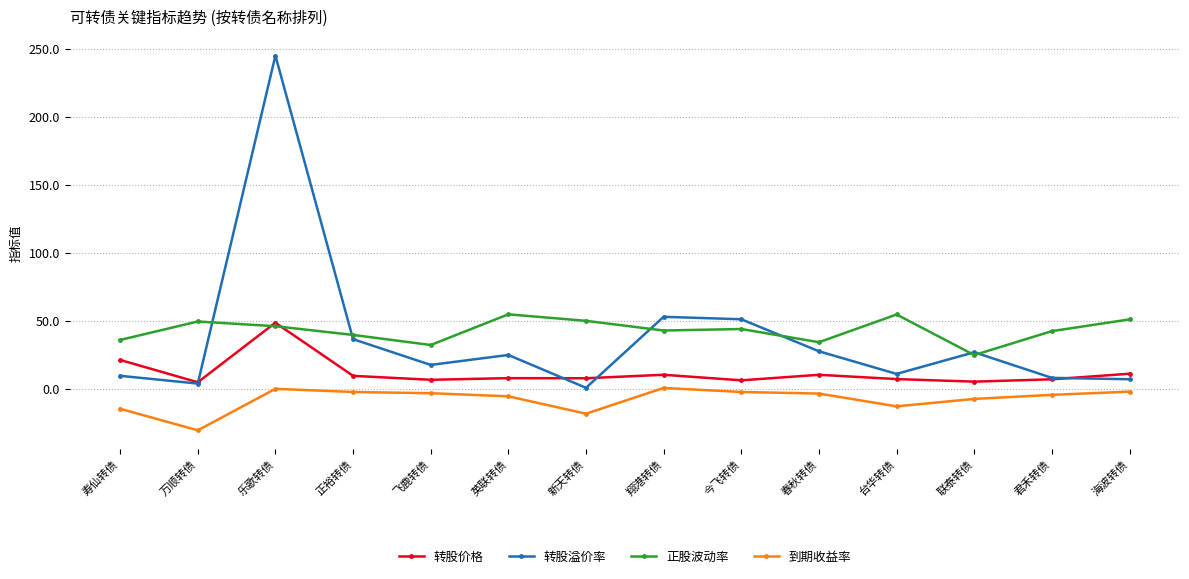

Where is the first local maximum for 转股溢价率?

乐歌转债